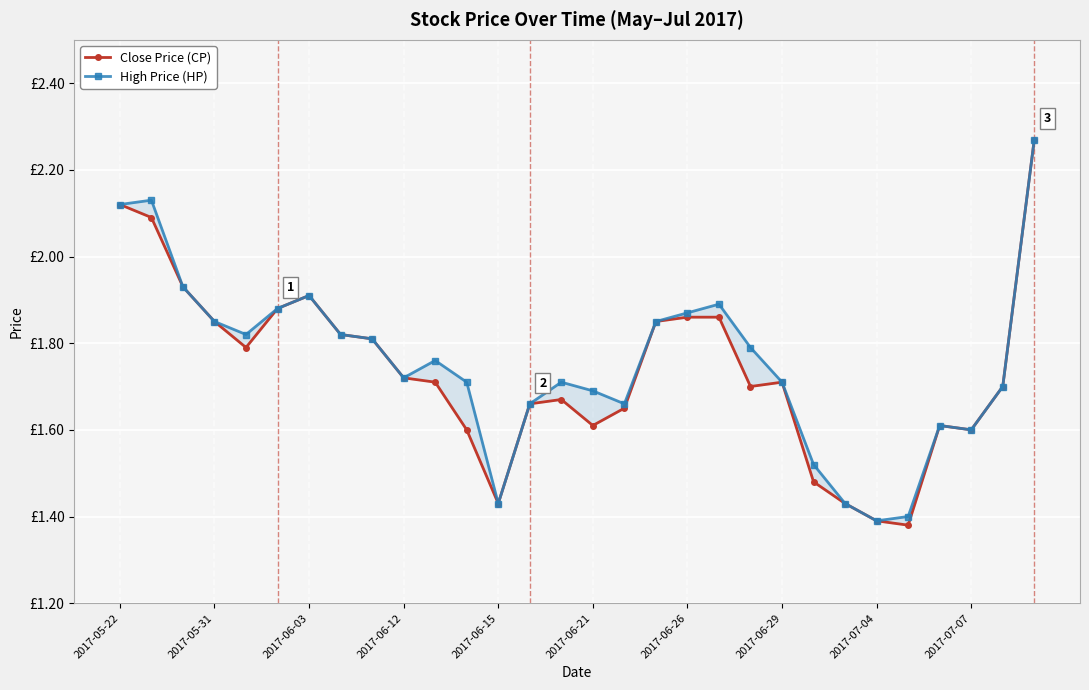

How many data points does each series have?

30